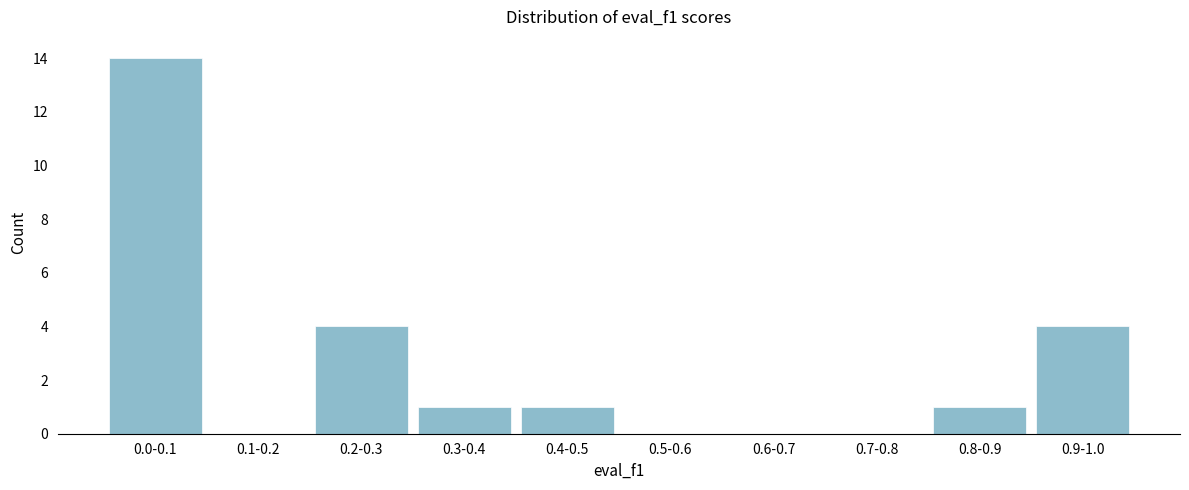

Reading left to right, transcribe all the data shown in this chart.

0.0-0.1=14	0.1-0.2=0	0.2-0.3=4	0.3-0.4=1	0.4-0.5=1	0.5-0.6=0	0.6-0.7=0	0.7-0.8=0	0.8-0.9=1	0.9-1.0=4